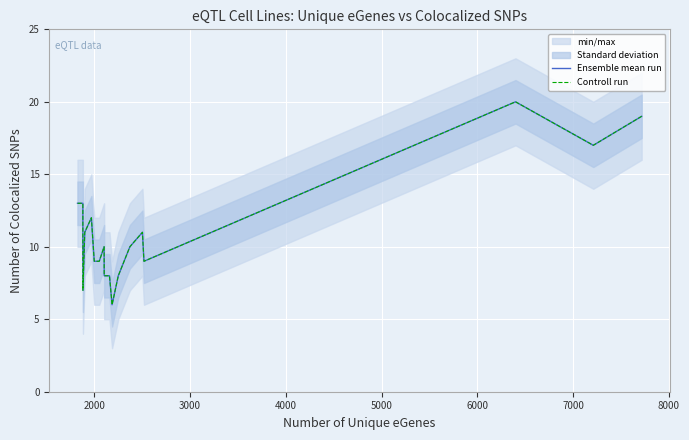

Is this an area chart (filled region under the line)?

No